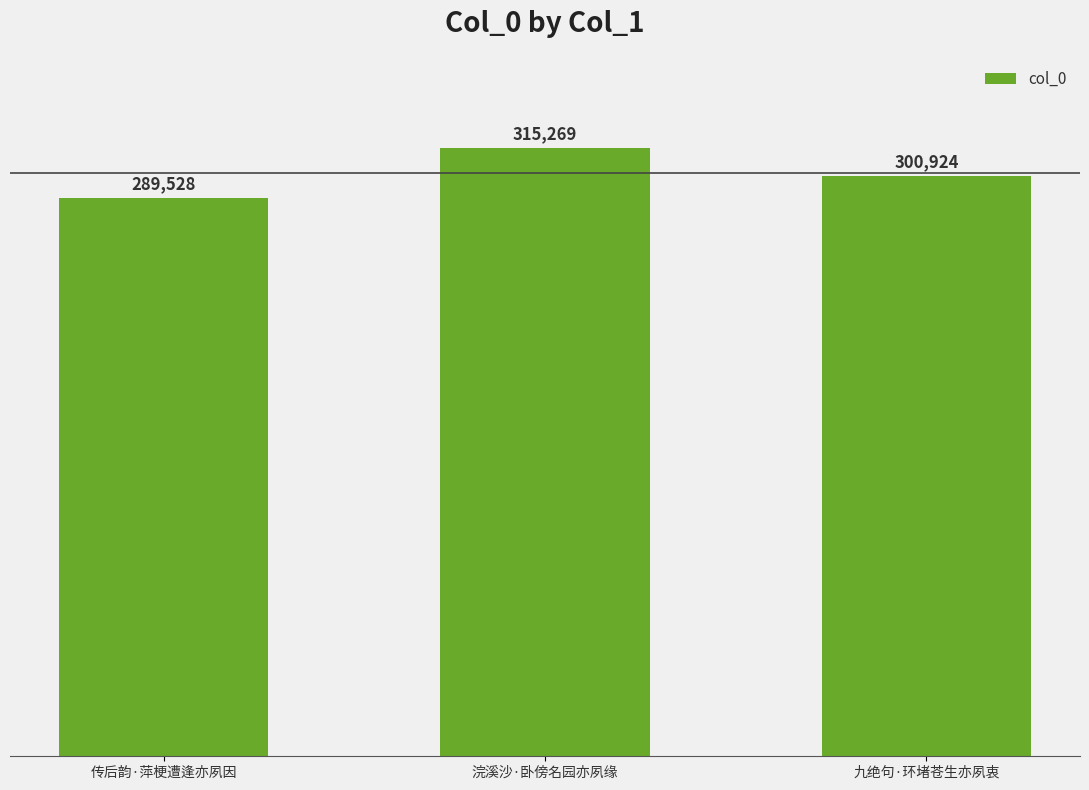

How many distinct data groups are displayed?

1